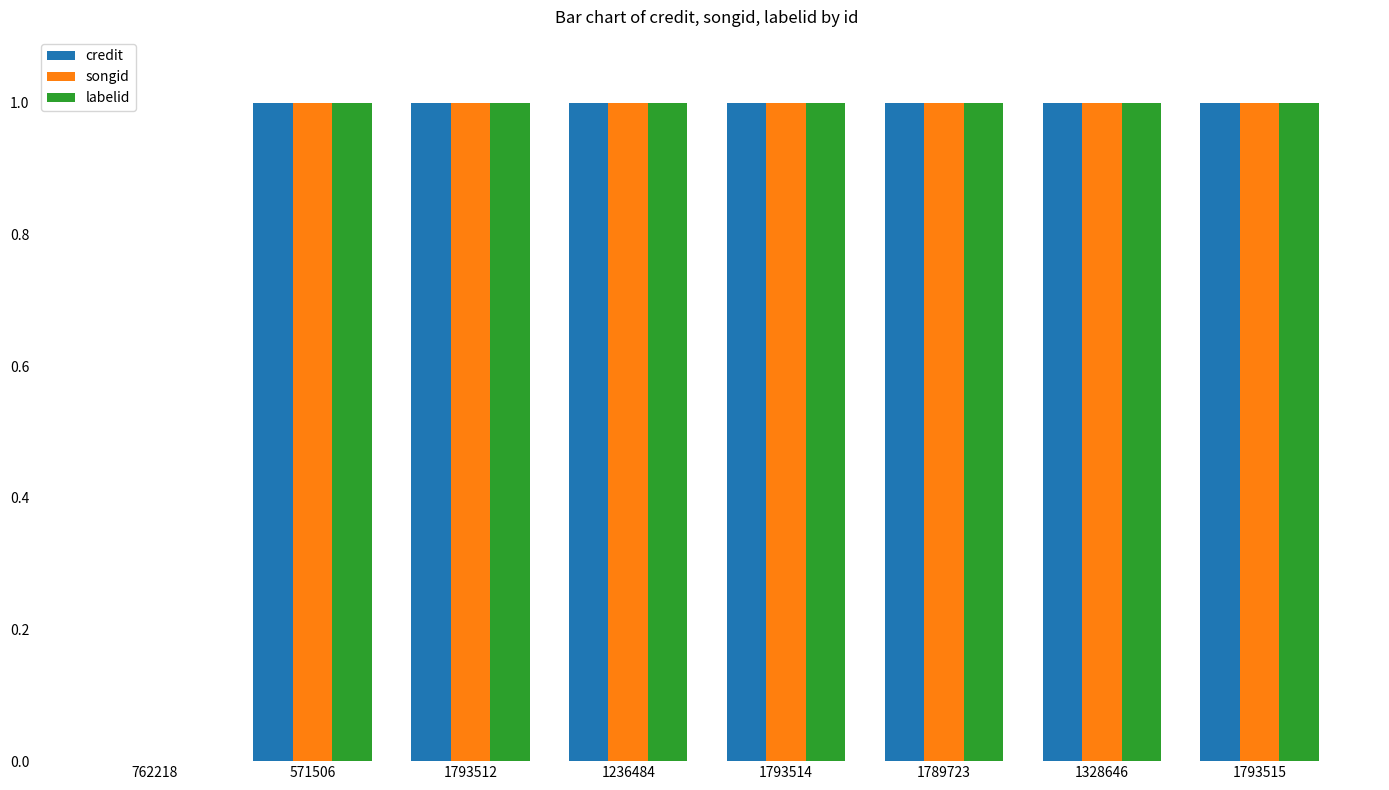

Is it true that credit equals 1 at 1793514?

True